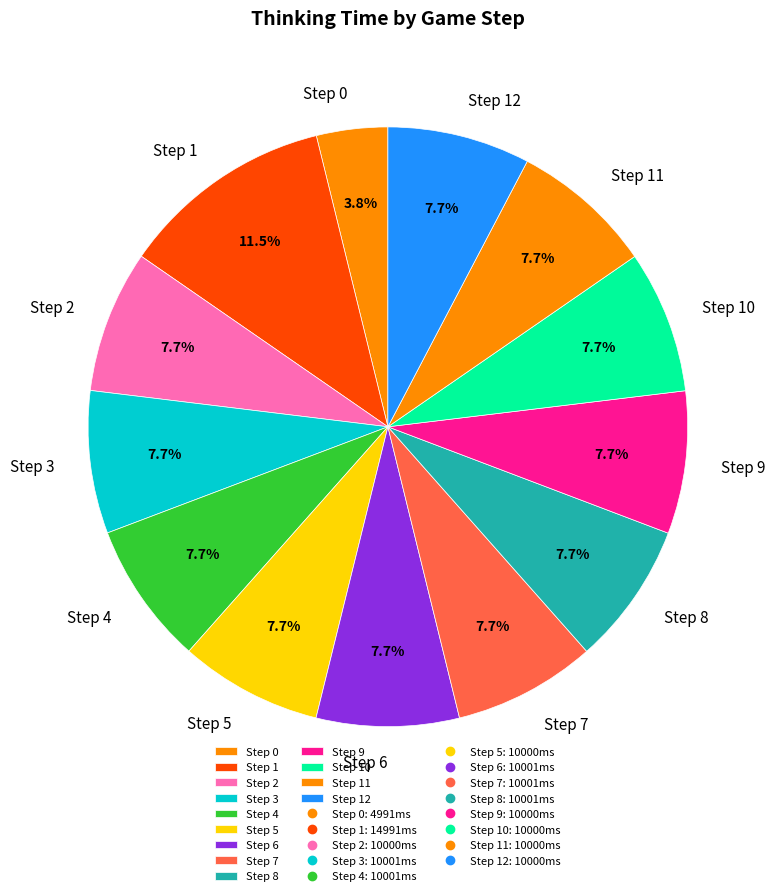

To the nearest percent, what is the difference between the largest and smallest slice percentages?

8%